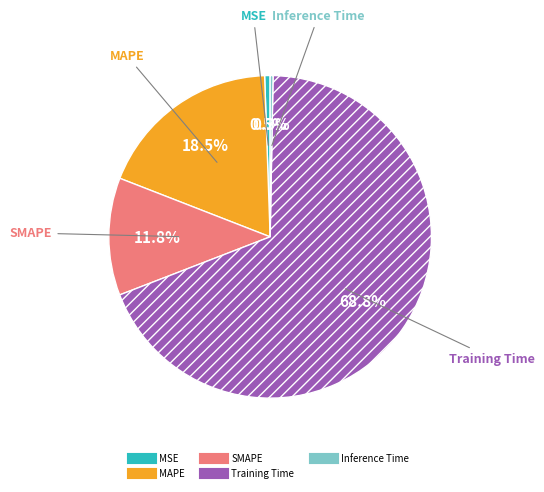

Do MAPE and Training Time together represent more than half of the pie?

Yes